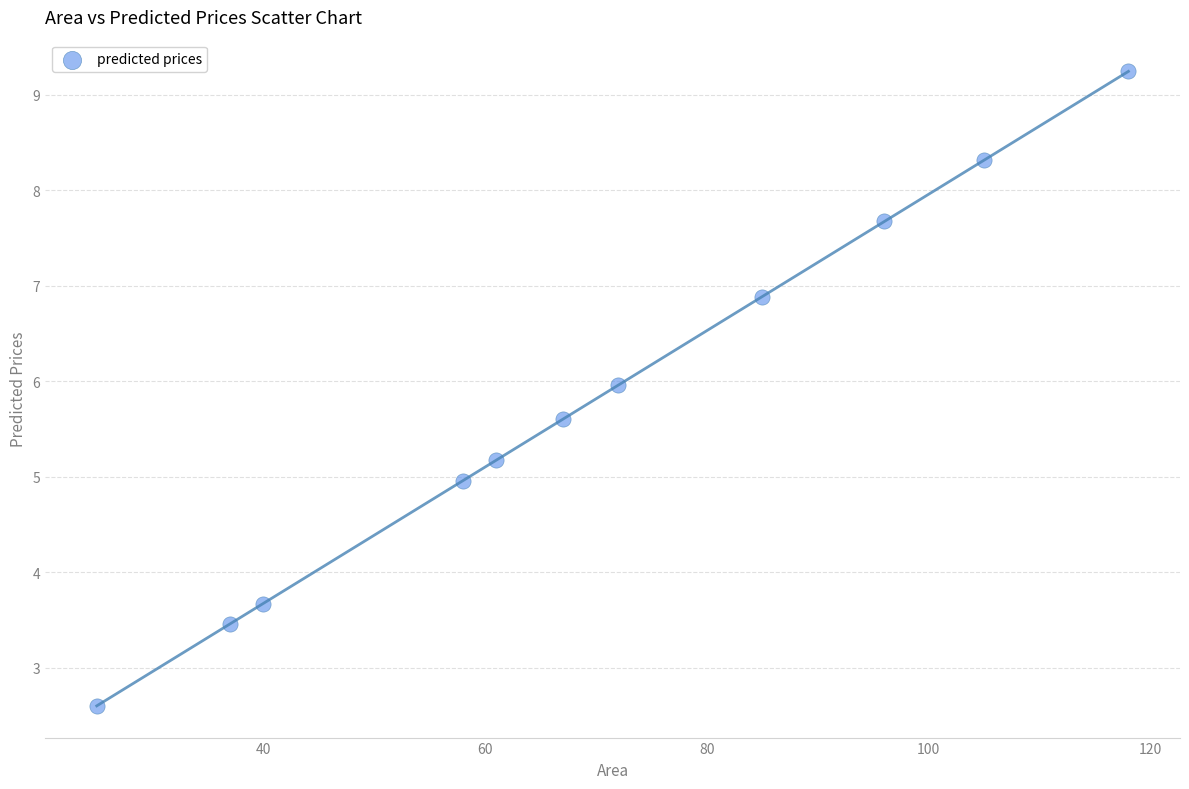

What is the range of X values (max minus min)?

93.0